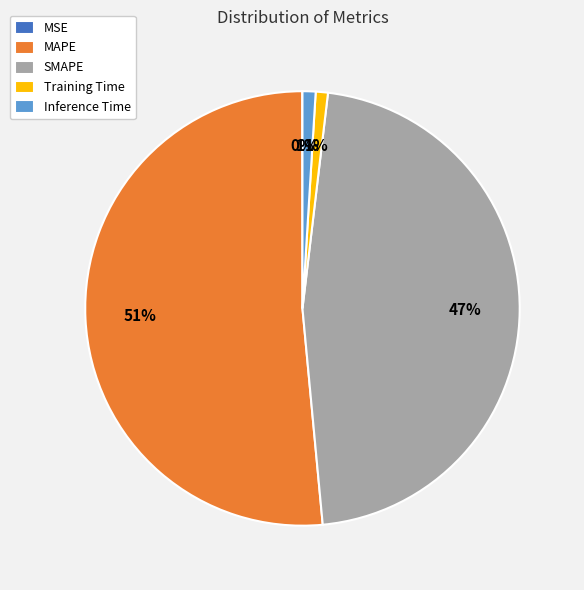

Which slice is the largest?

MAPE